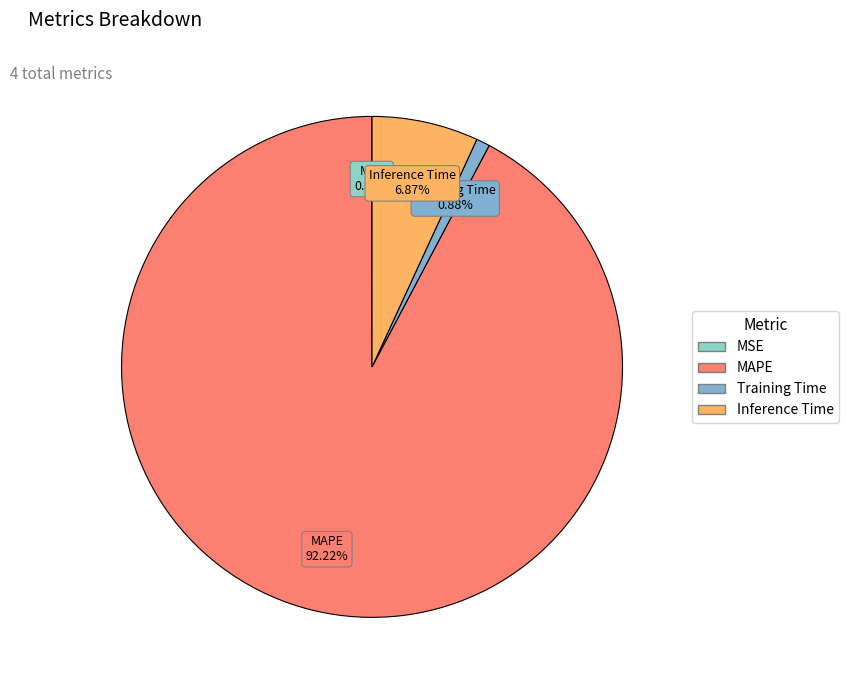

To the nearest percent, what is the average slice percentage?

25%